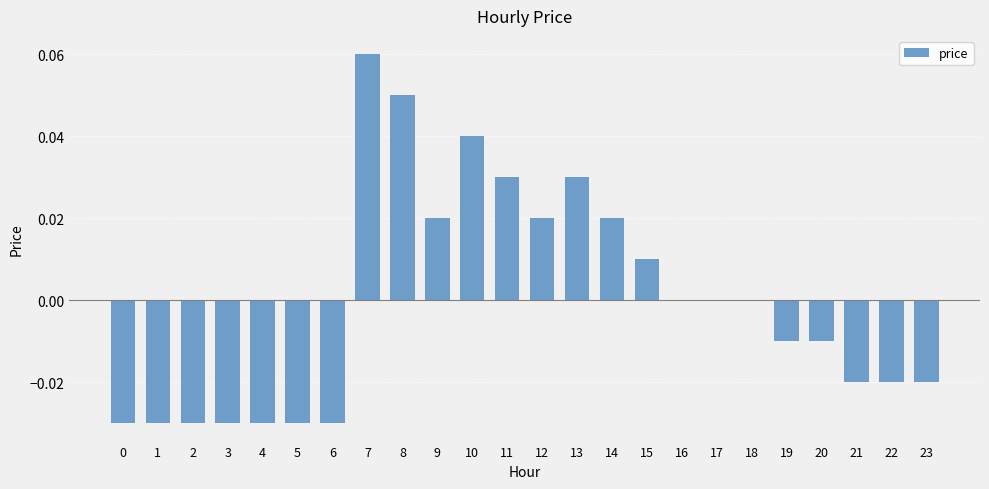

Which has a higher value, 20 or 22?

20